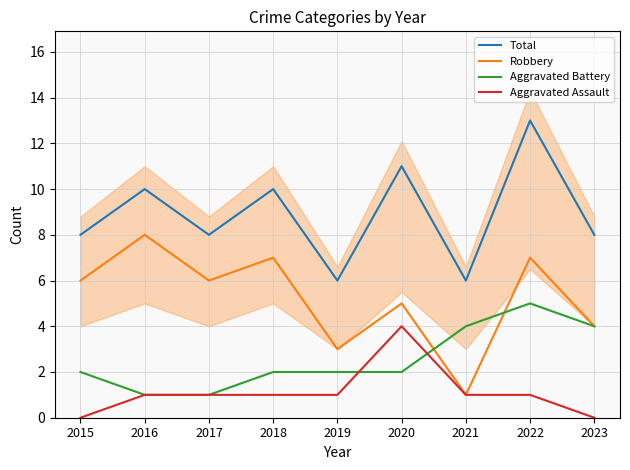

The value of Aggravated Assault at 2021 is 0. True or false?

False